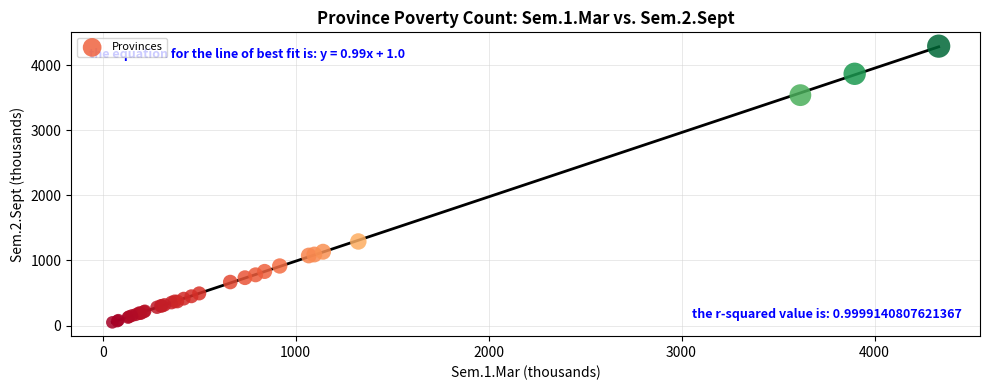

What Y value in the scatter plot is closest to 2170?

1292.0